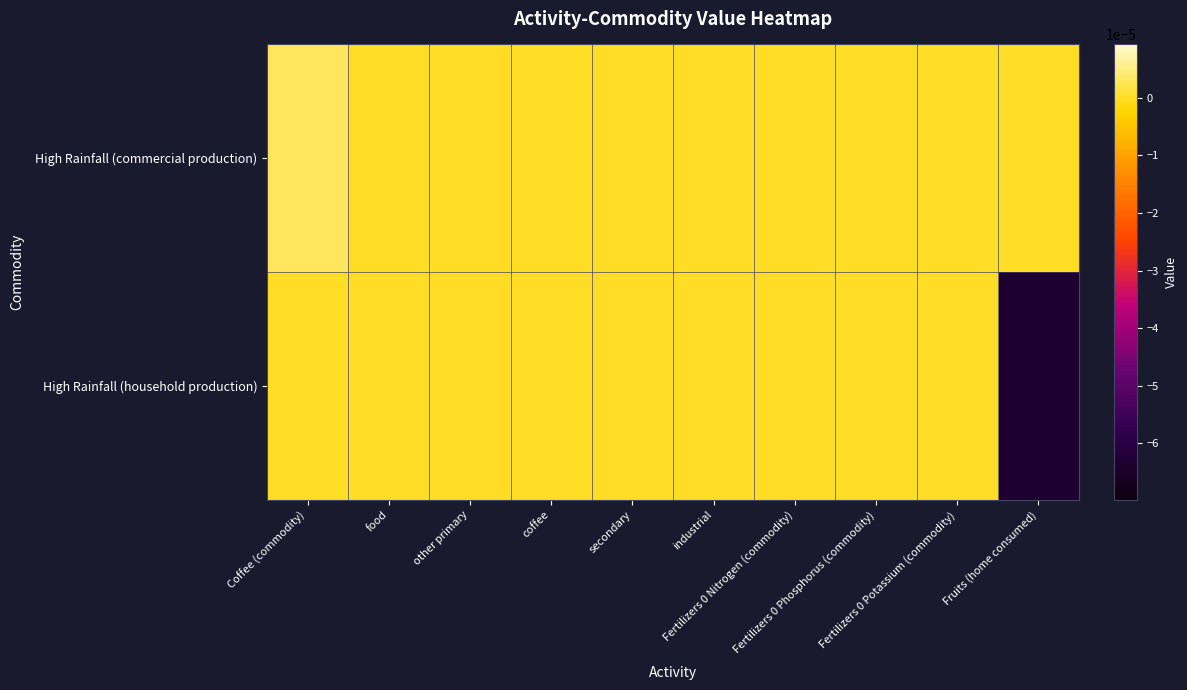

Which series has the largest total across all categories?

High Rainfall (commercial production)